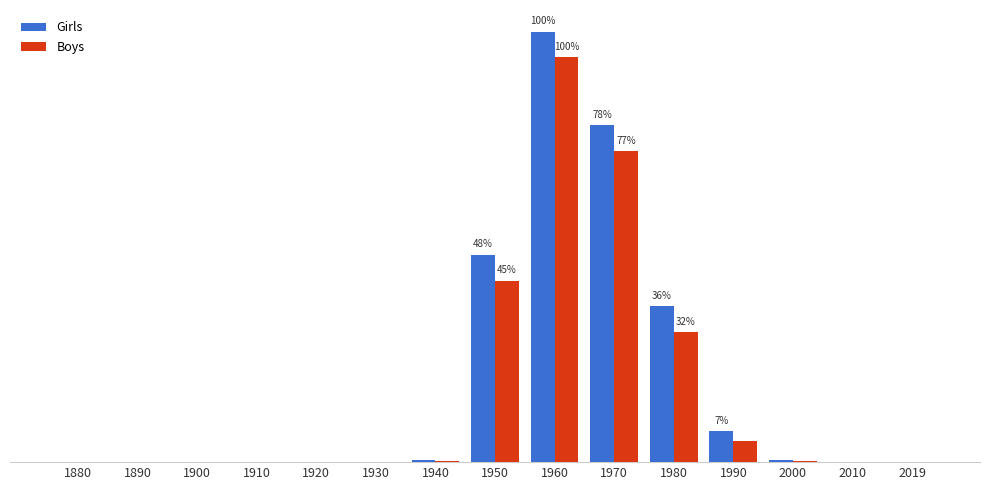

Is it true that Boys equals 0 at 1920?

True